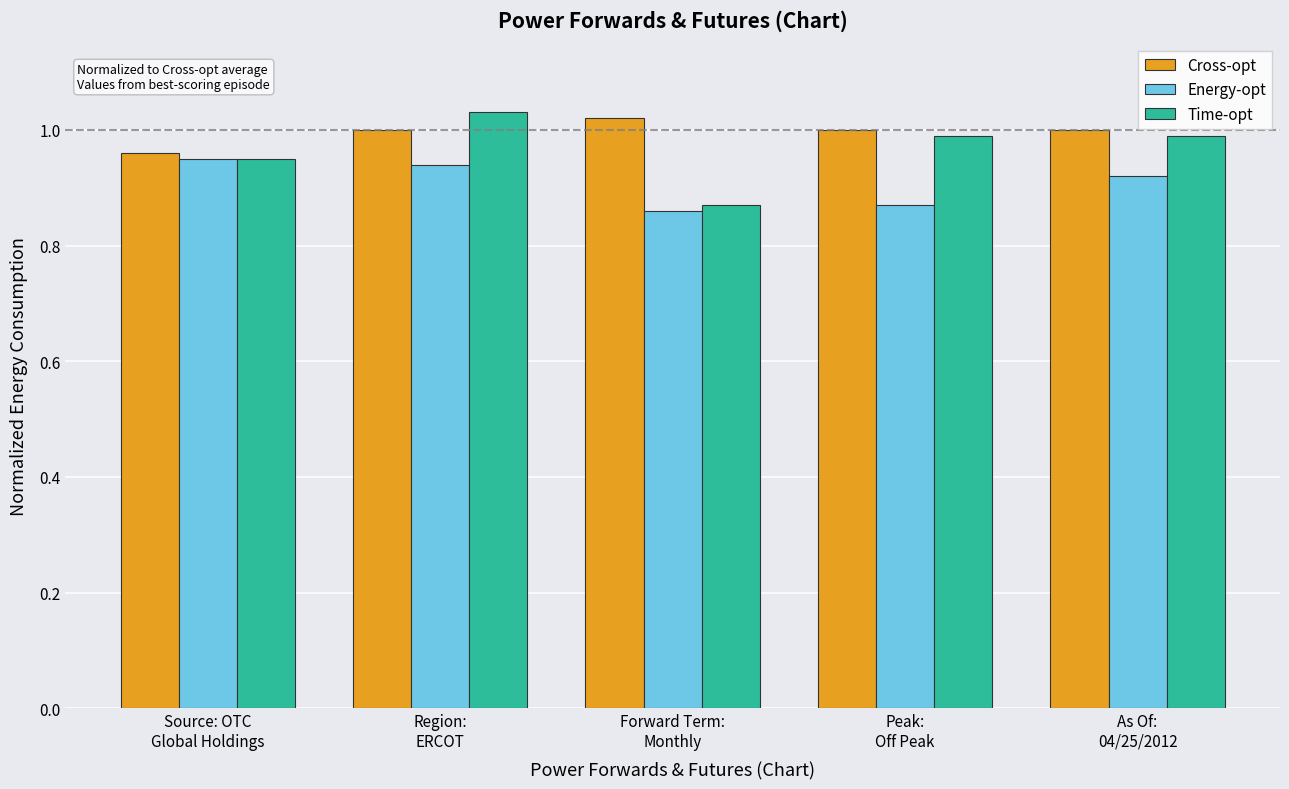

Count the Cross-opt values in the range 1 to 2.

4